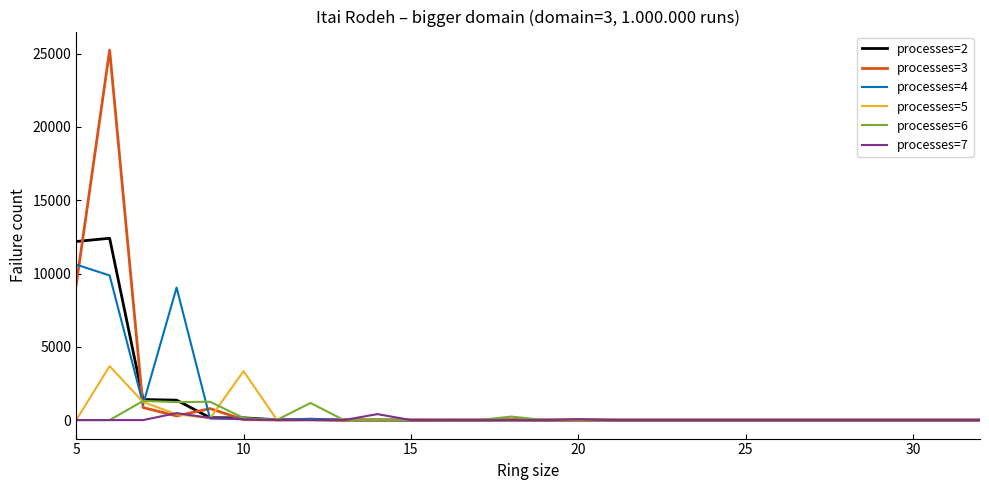

What is the greatest value displayed?

25250